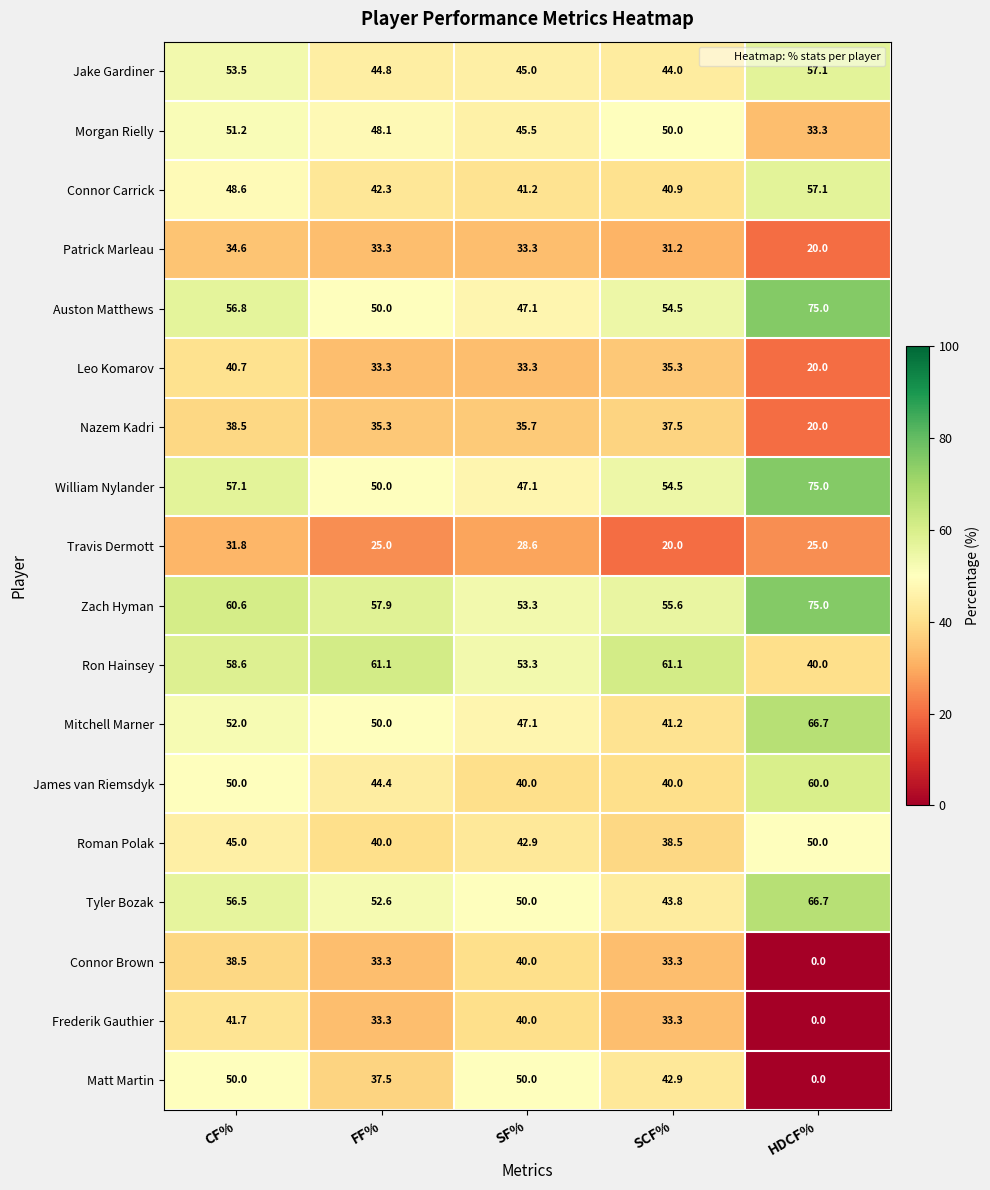

What is the total value across all series at SCF%?

757.6